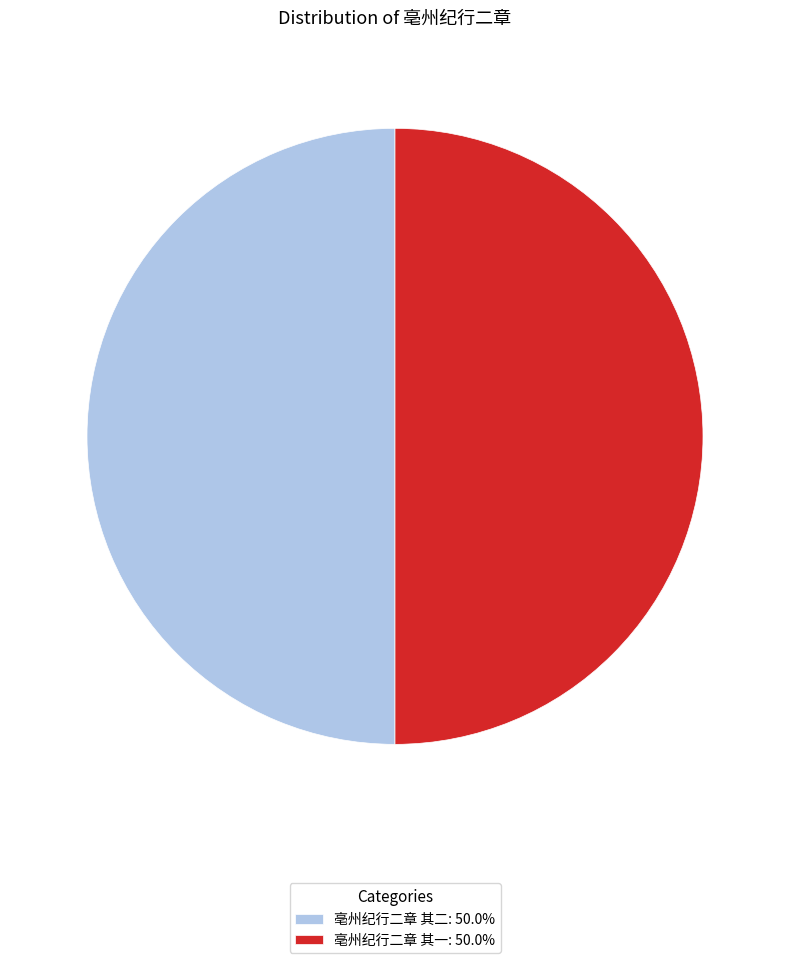

How many segments does this pie chart have?

2